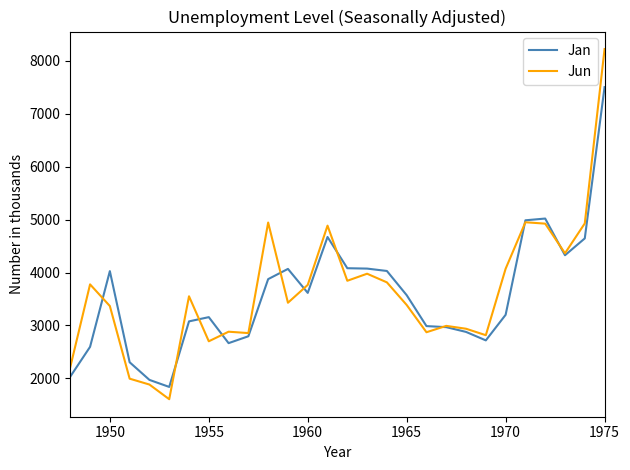

What is the lowest value of the Jun series?

1607